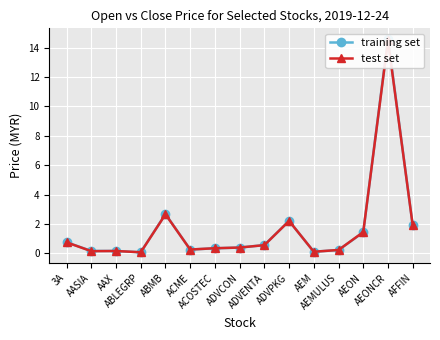

Rank the categories by training set value from highest to lowest.

AEONCR, ABMB, ADVPKG, AFFIN, AEON, 3A, ADVENTA, ADVCON, ACOSTEC, ACME, AEMULUS, AASIA, AAX, AEM, ABLEGRP